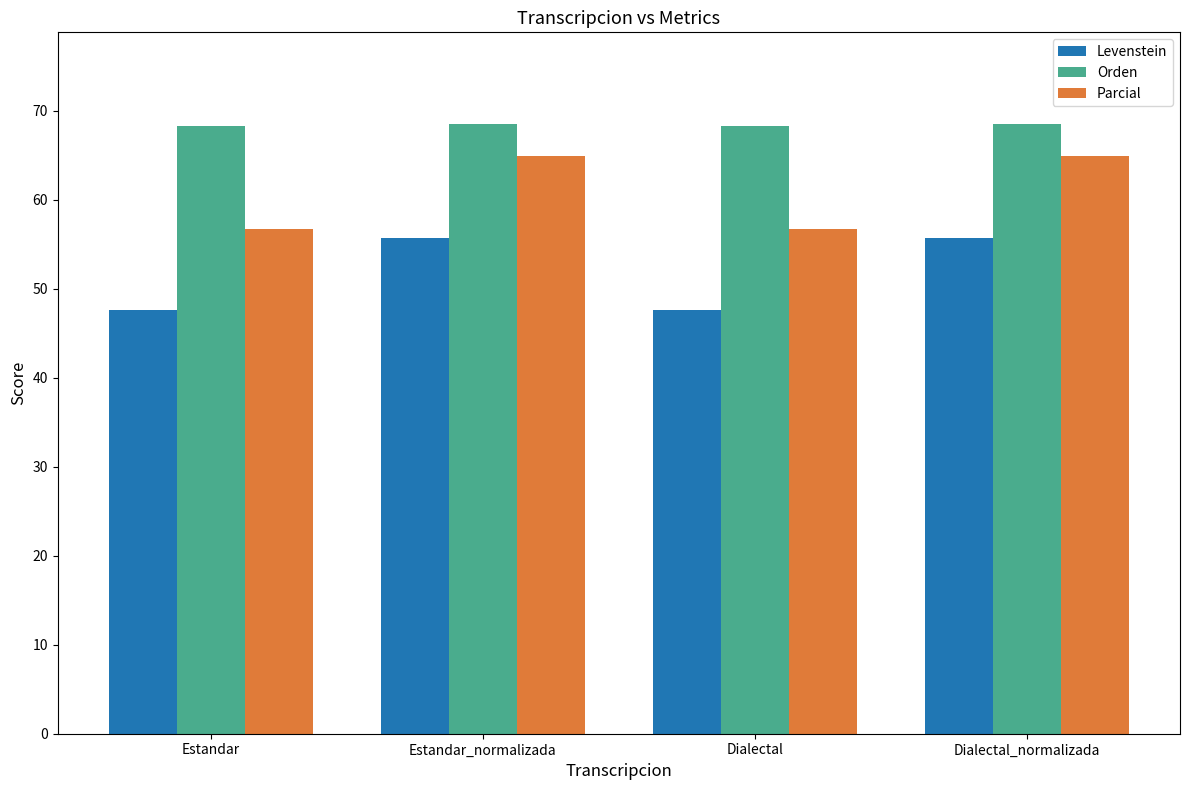

What is the difference between the highest and lowest values at Estandar_normalizada?

12.9